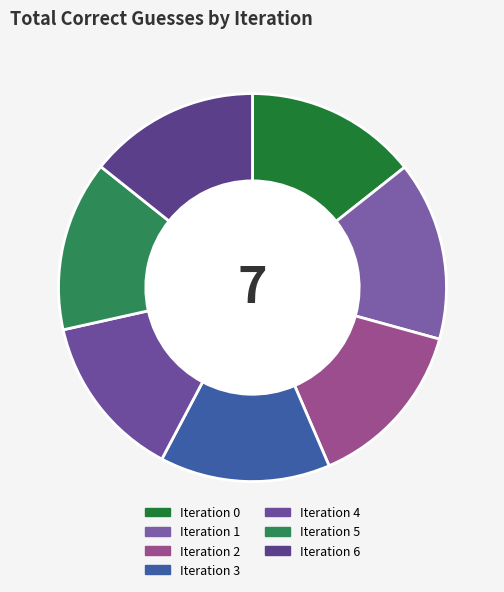

To the nearest percent, what is the difference between the Iteration 2 and Iteration 1 slice percentages?

1%